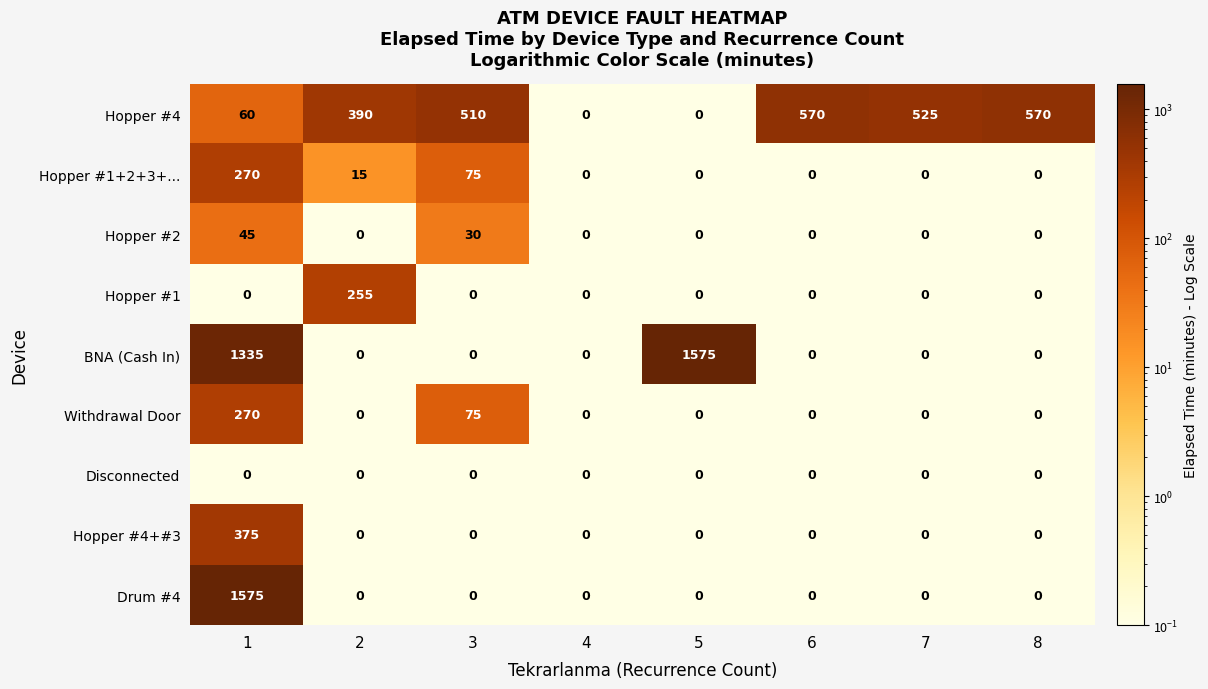

The Hopper #4+#3 series shows 0 at 5. True or false?

True